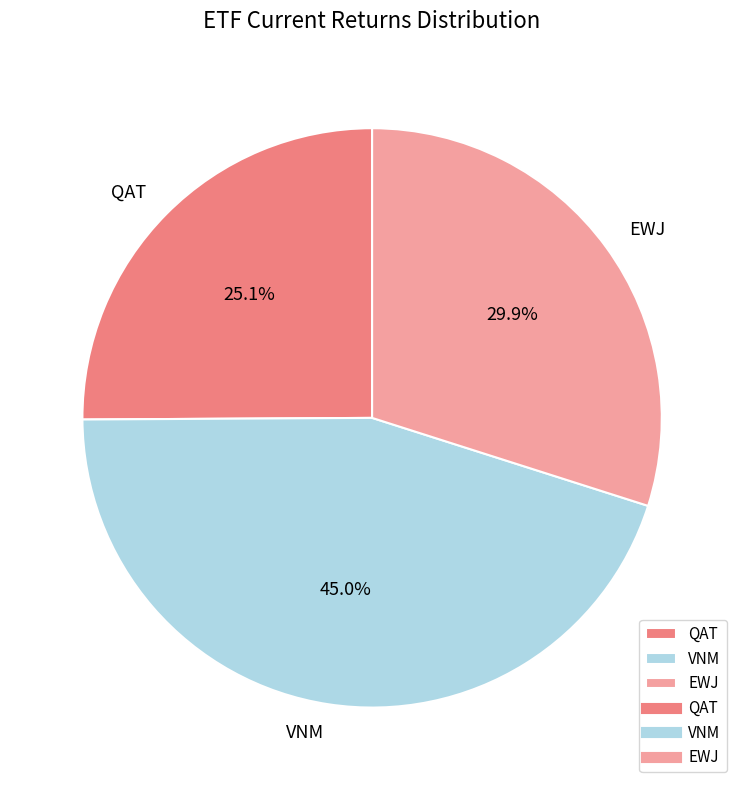

Which slice is the largest?

VNM